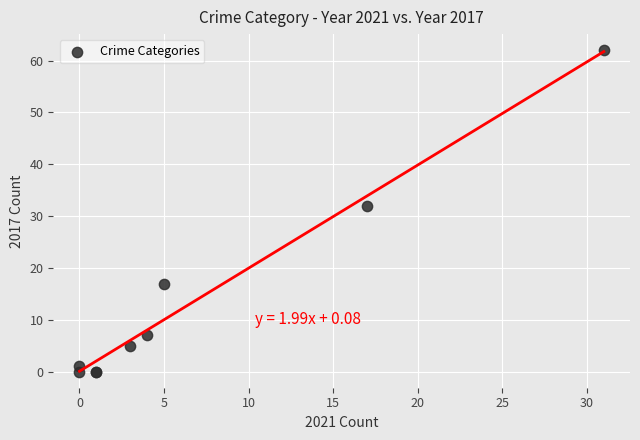

What Y value in the scatter plot is closest to 31?

32